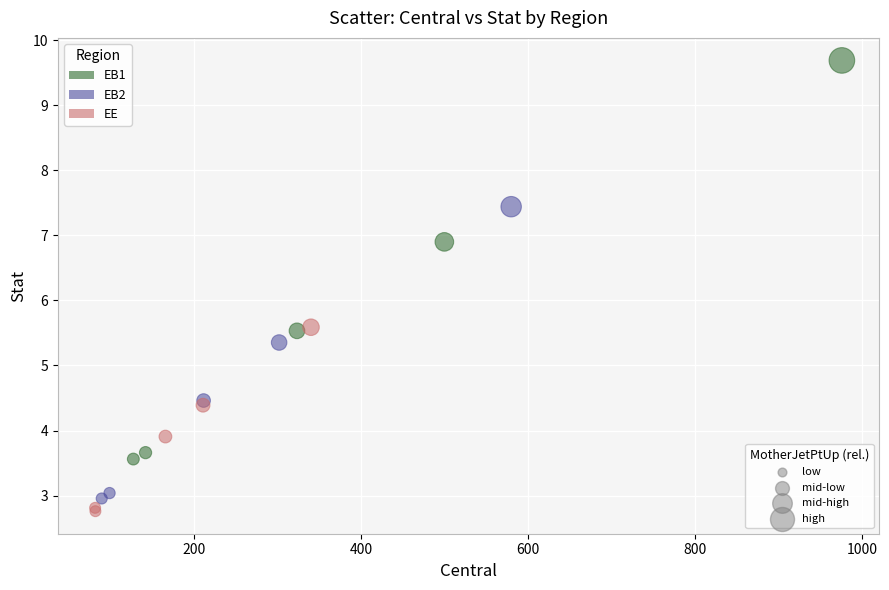

What are all the series names shown in the legend?

EB1, EB2, EE